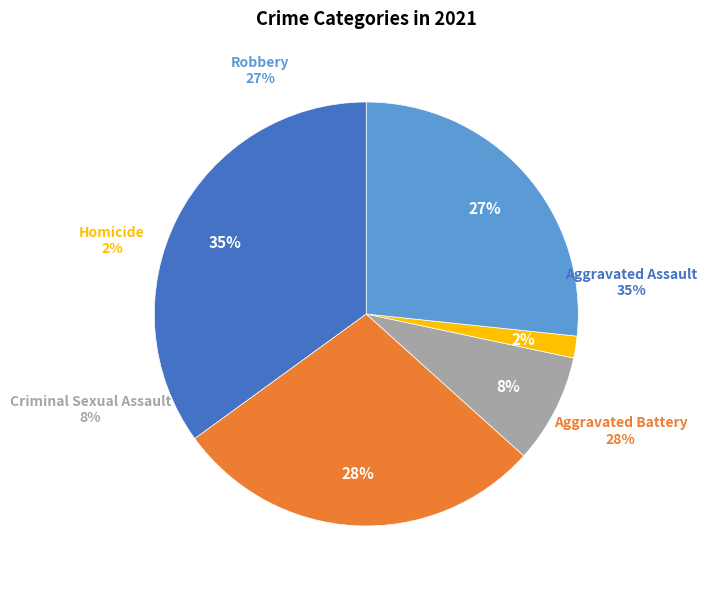

True or false: Robbery accounts for 41% of the total.

False